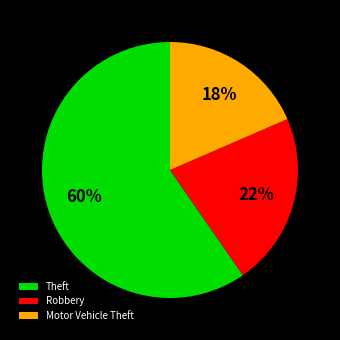

Approximately how many times larger is the value at Robbery compared to Motor Vehicle Theft?

1.2